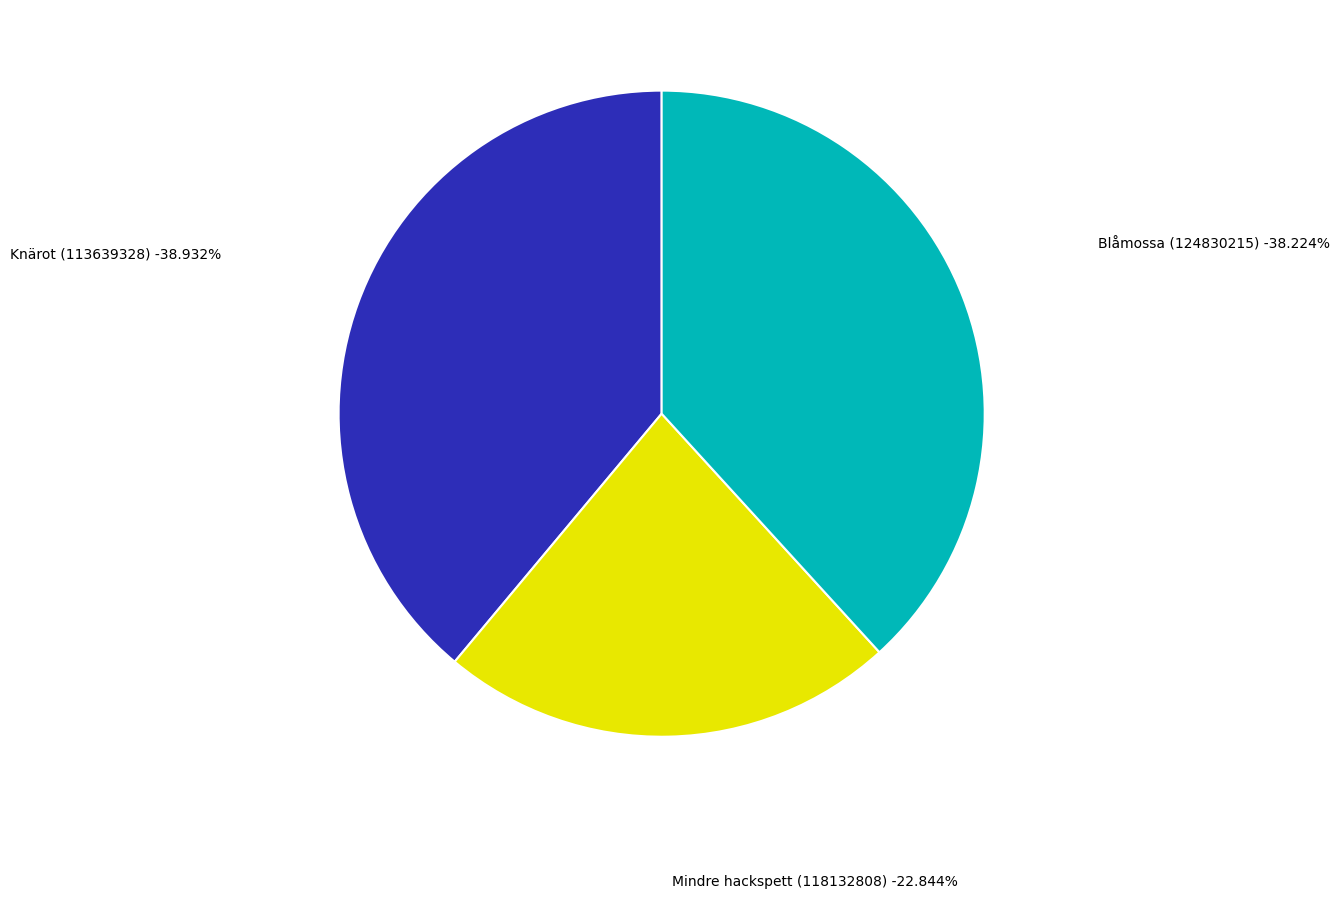

Rank the categories by value from highest to lowest.

Knärot (113639328), Blåmossa (124830215), Mindre hackspett (118132808)